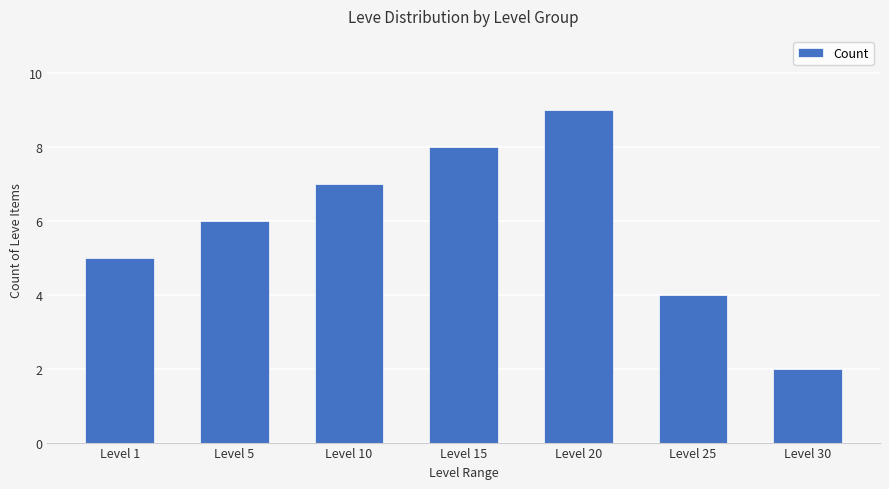

Reading right to left, list all the values displayed in this chart.

2	4	9	8	7	6	5